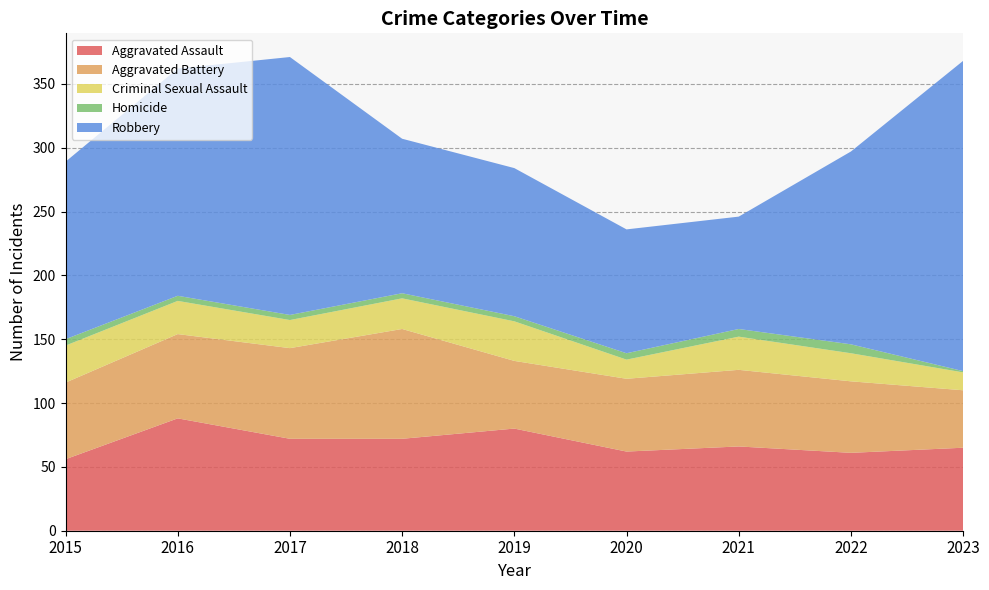

Reading left to right, transcribe all the data shown in this chart.

Aggravated Assault: 2015=56	2016=88	2017=72	2018=72	2019=80	2020=62	2021=66	2022=61	2023=65
Aggravated Battery: 2015=60	2016=66	2017=71	2018=86	2019=53	2020=57	2021=60	2022=56	2023=45
Criminal Sexual Assault: 2015=29	2016=26	2017=22	2018=24	2019=31	2020=15	2021=26	2022=22	2023=14
Homicide: 2015=5	2016=4	2017=4	2018=4	2019=4	2020=5	2021=6	2022=7	2023=1
Robbery: 2015=139	2016=178	2017=202	2018=121	2019=116	2020=97	2021=88	2022=151	2023=243